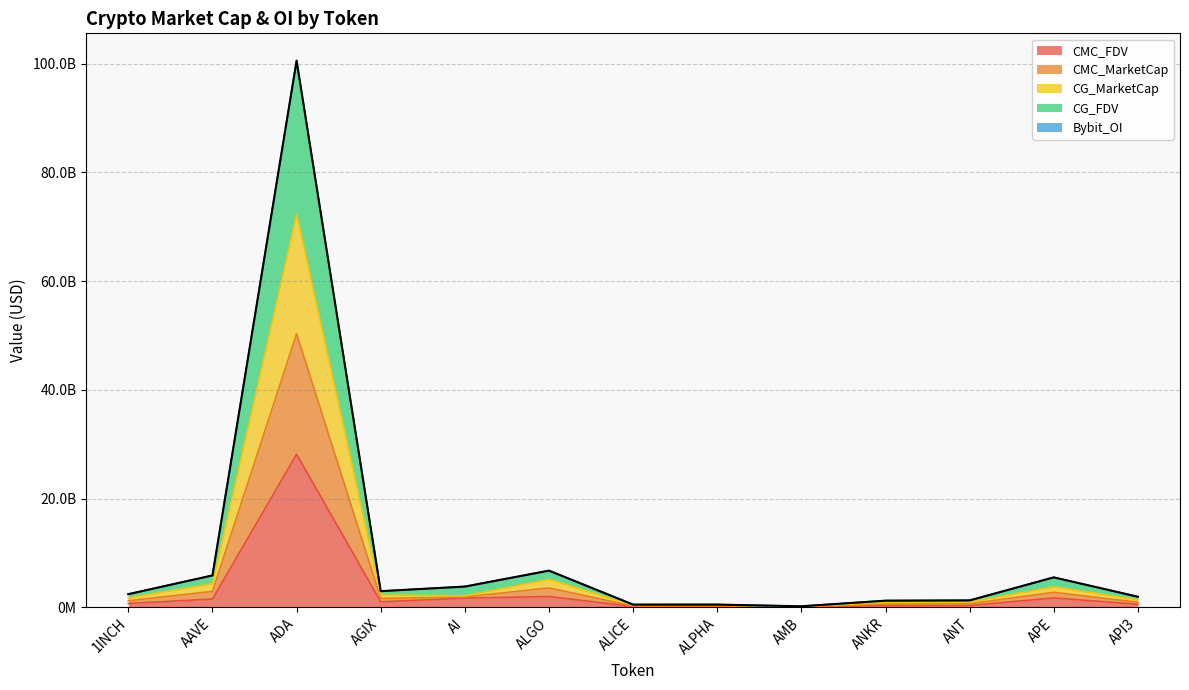

List the series in order of their peak value, highest first.

CG_FDV, CMC_MarketCap, CG_MarketCap, CMC_FDV